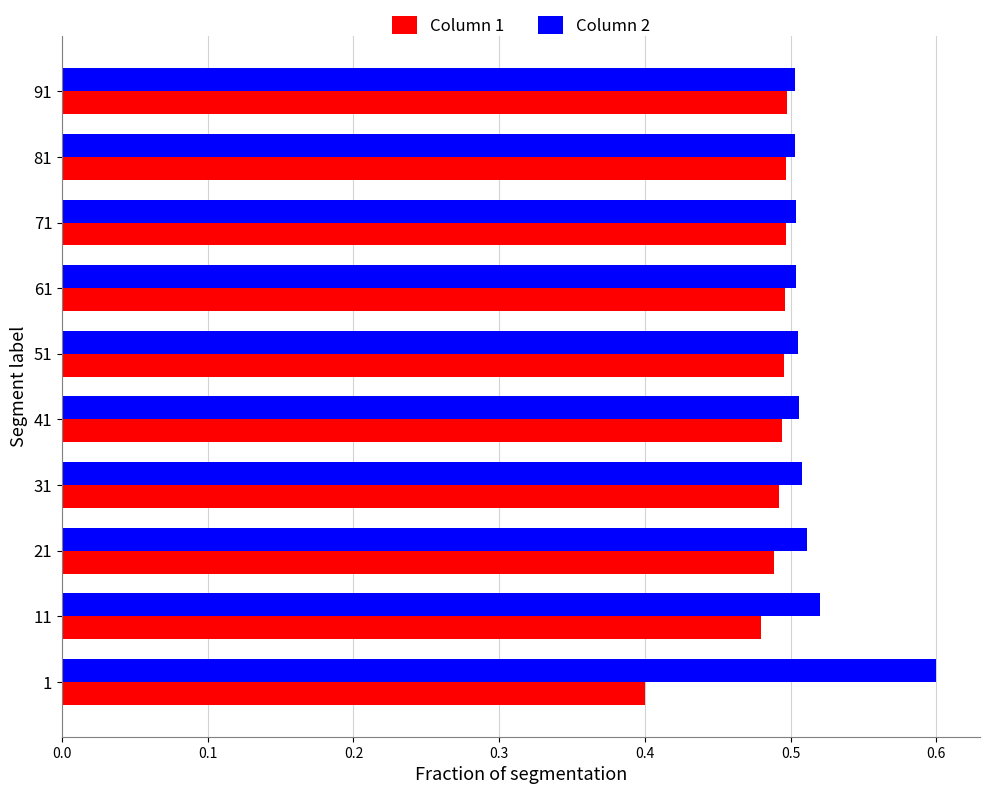

True or false: Column 2 has a value of 0.2 at 21.

False